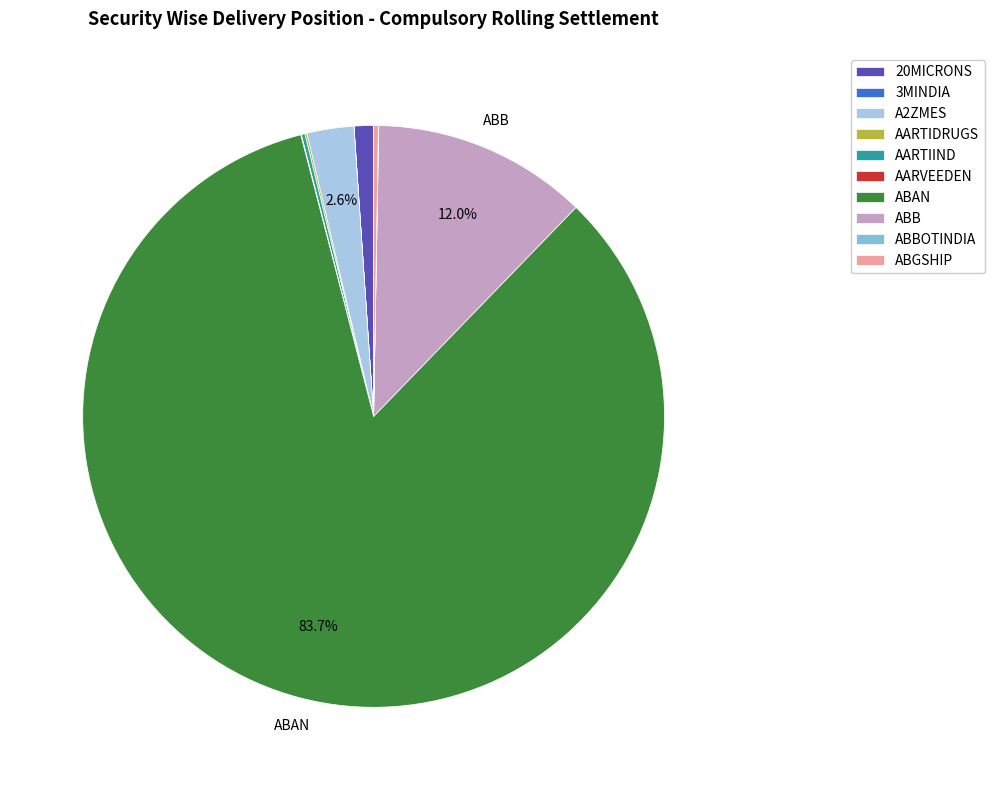

Which has a higher value, ABB or 20MICRONS?

ABB